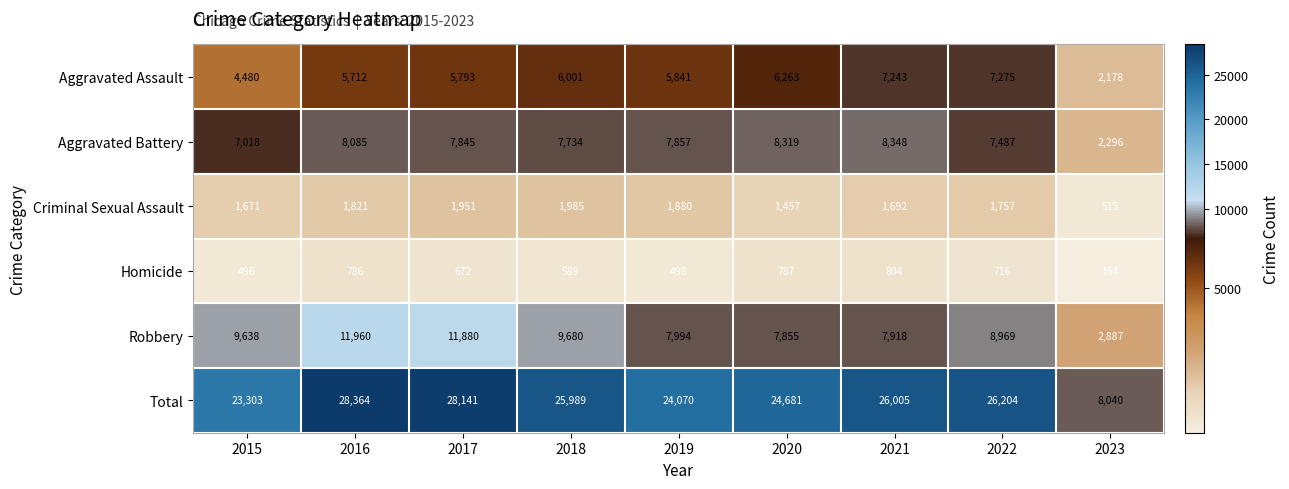

What is the difference between the highest and lowest values at 2020?

23894